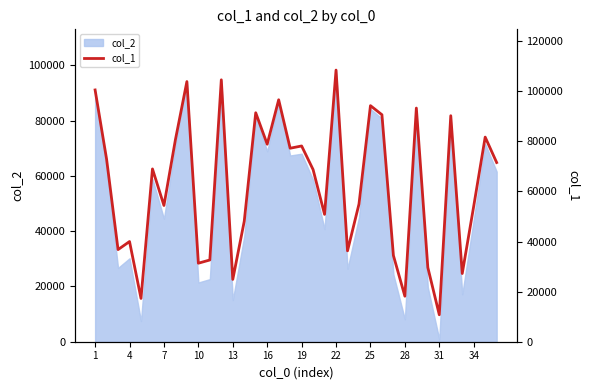

Reading left to right, transcribe all the data shown in this chart.

100531	72928	36786	40005	17288	68998	54405	80656	103882	31352	32639	104579	24884	48110	91427	78867	96611	77259	78164	68733	50852	108467	36292	54967	94262	90636	34448	18174	93298	29646	10761	90248	27231	54100	81702	71554